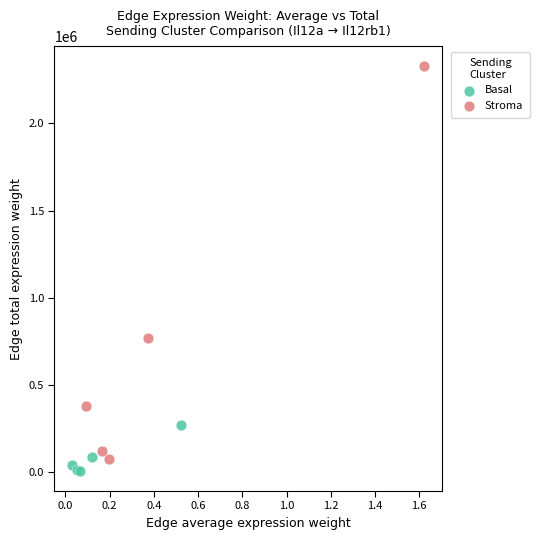

What are all the series names shown in the legend?

Basal, Stroma